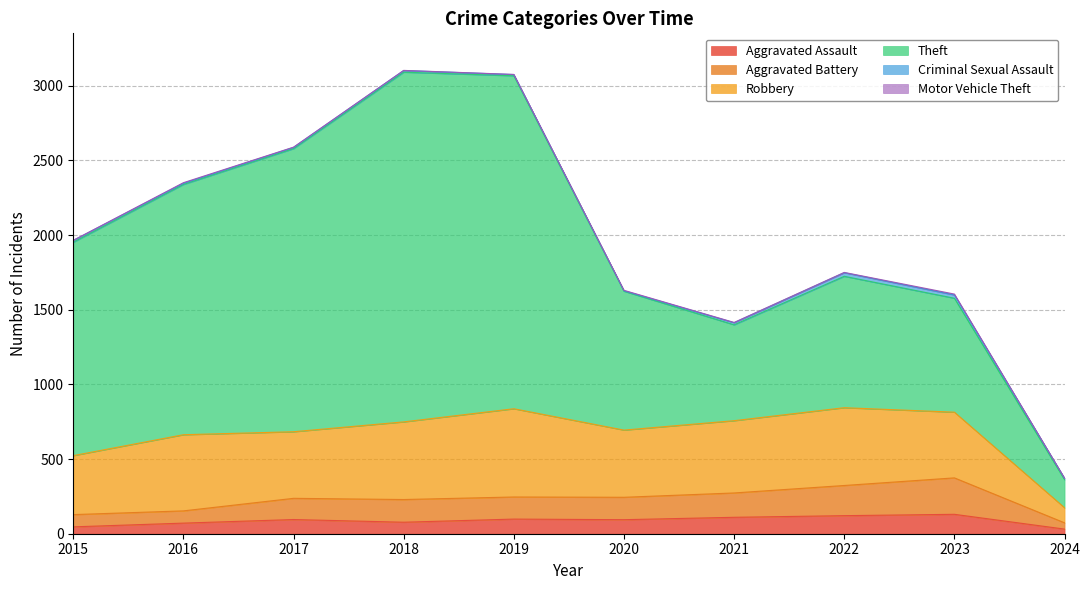

How many lines are shown in the chart?

6